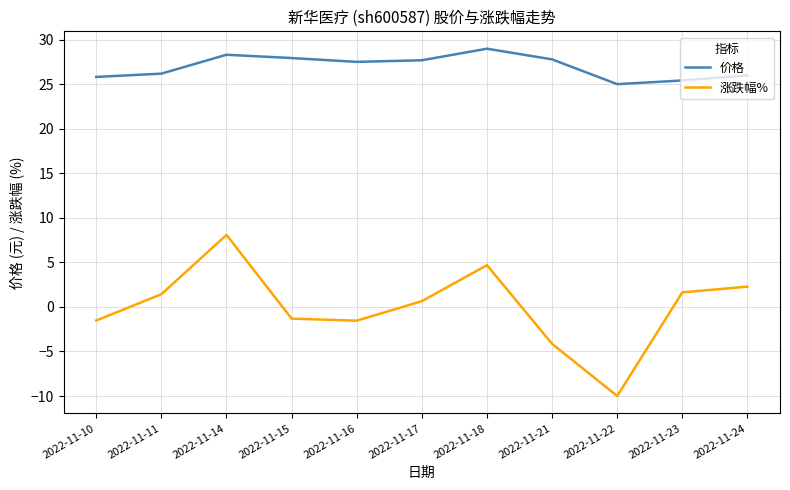

At 2022-11-11, list the series in order from smallest to largest.

涨跌幅%, 价格